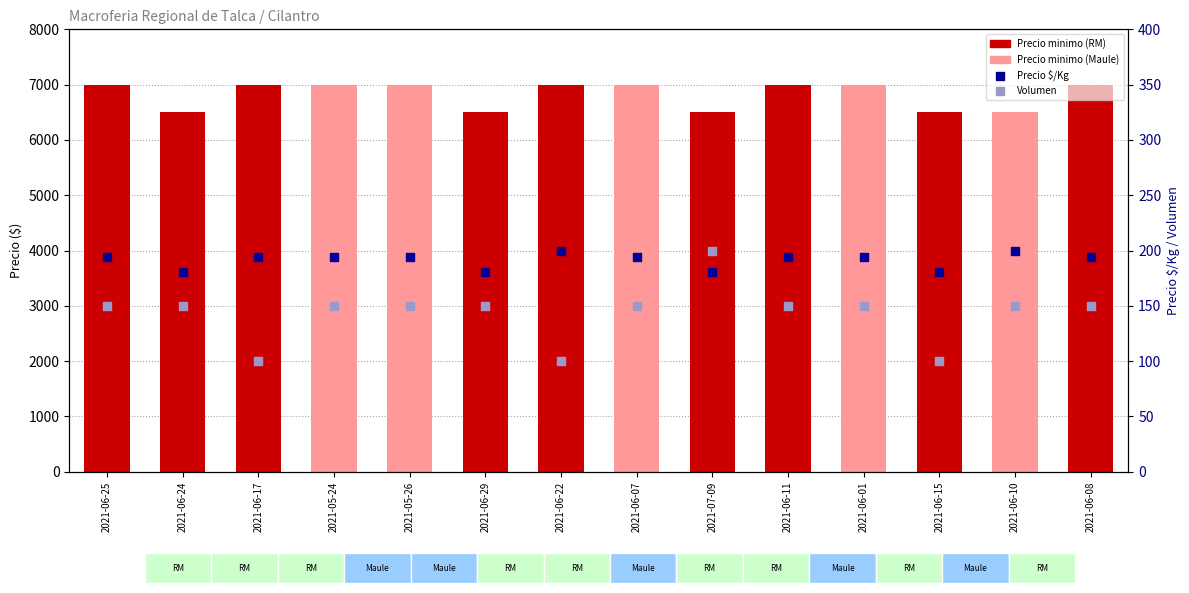

Is the value of Volumen at 2021-06-17 greater than the value of Precio $/Kg at 2021-05-26?

No